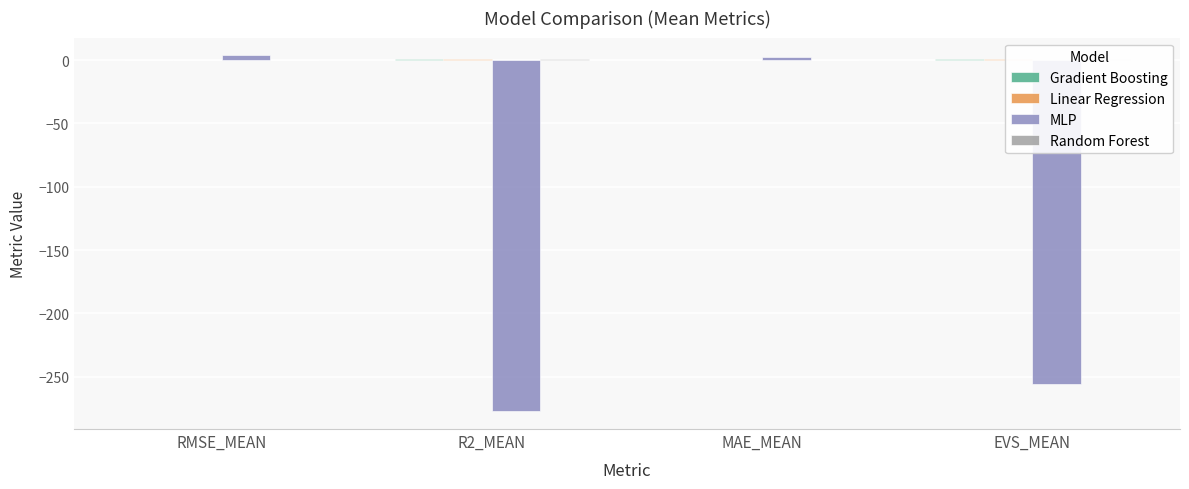

What is the difference between the Linear Regression values at MAE_MEAN and R2_MEAN?

0.5